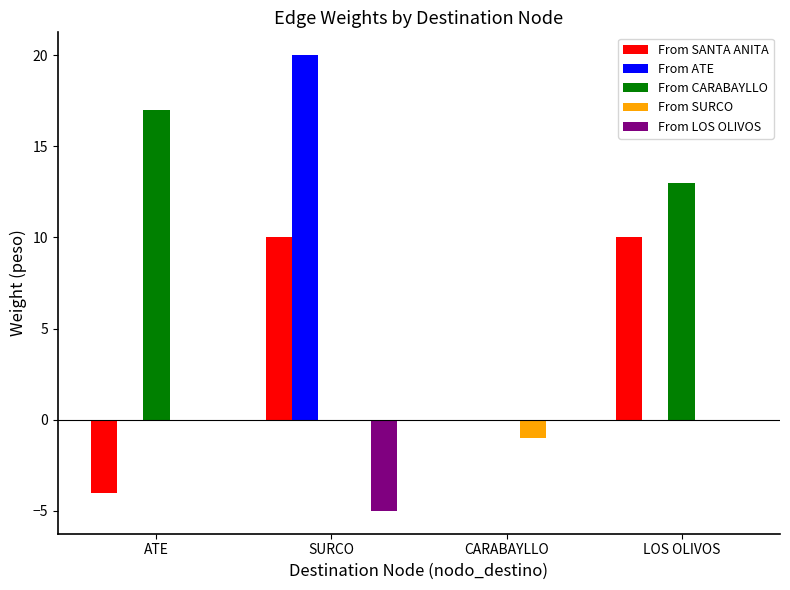

How many groups of bars are there?

4